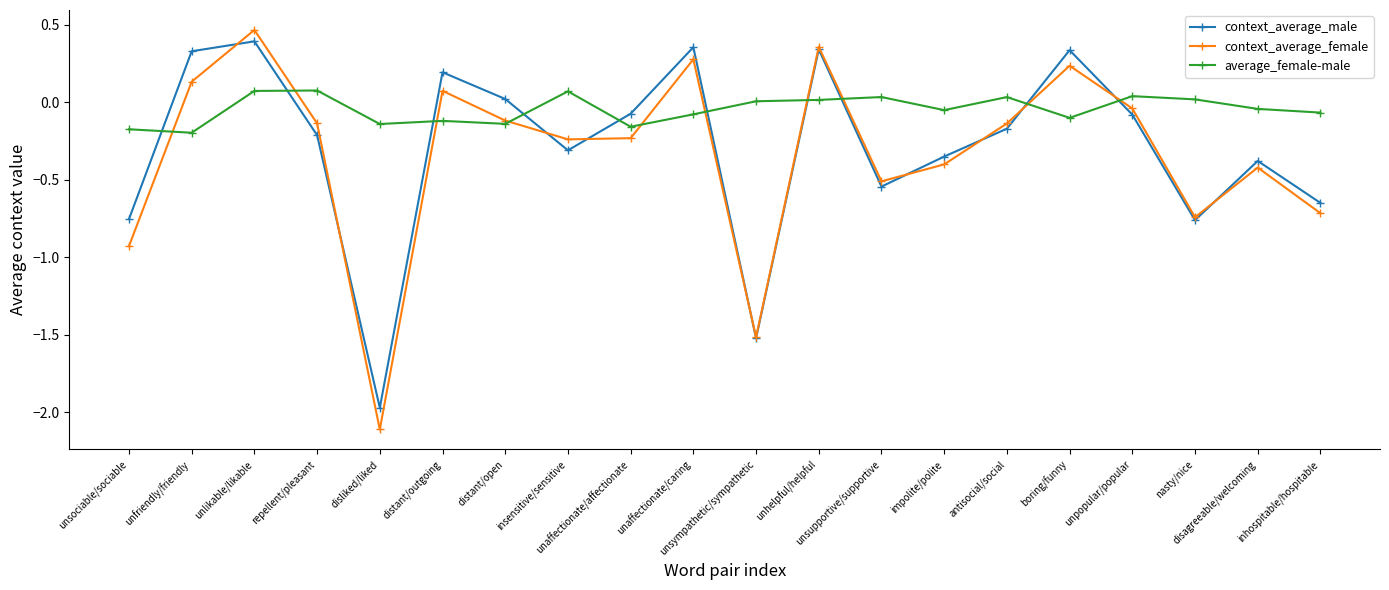

What is the difference between the highest and lowest values at disliked/liked?

2.0